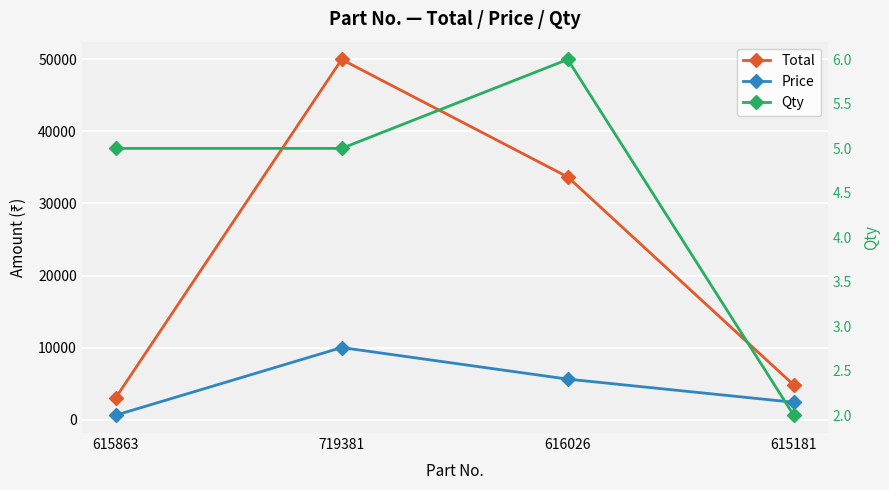

Reading left to right, list all the values displayed in this chart.

Total: 3000	49995	33684	4800
Price: 600	9999	5614	2400
Qty: 5	5	6	2